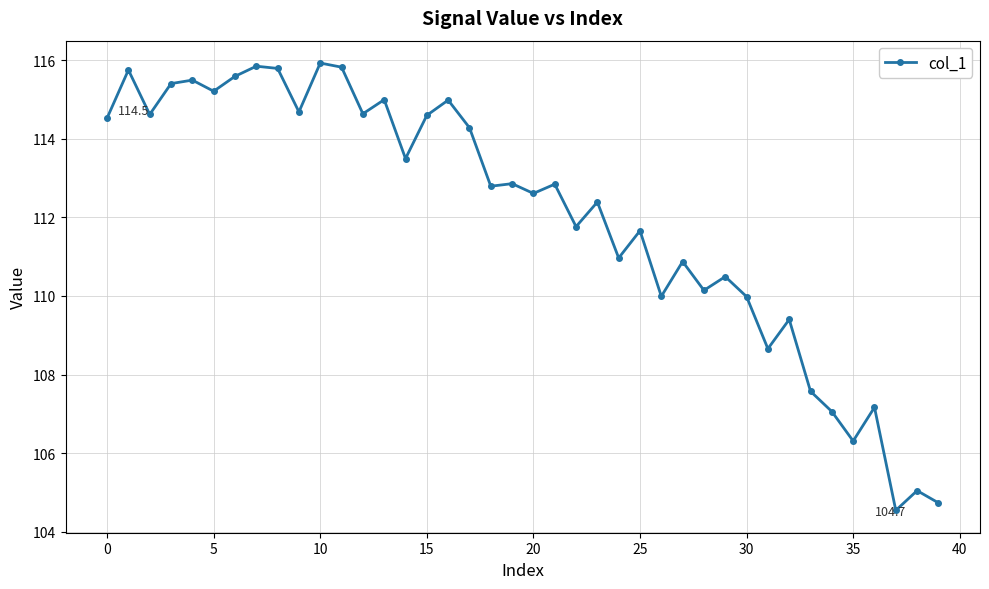

True or false: the data has more than 2 interior local peaks.

True